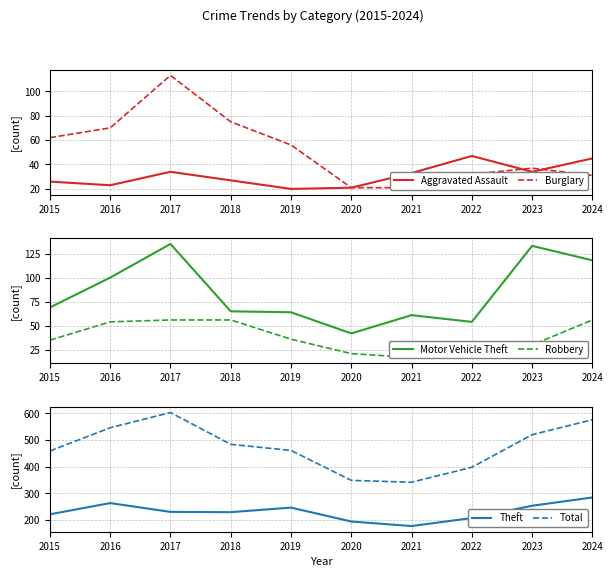

What is the minimum value for Burglary?

21